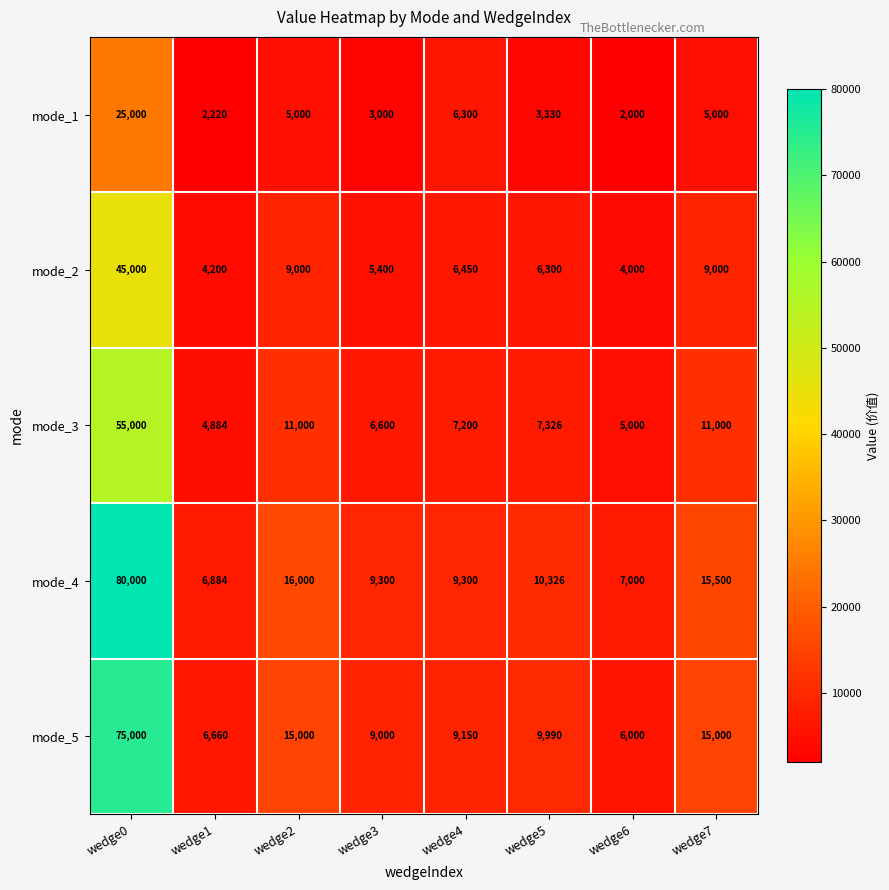

The mode_5 series shows 15082 at wedge3. True or false?

False